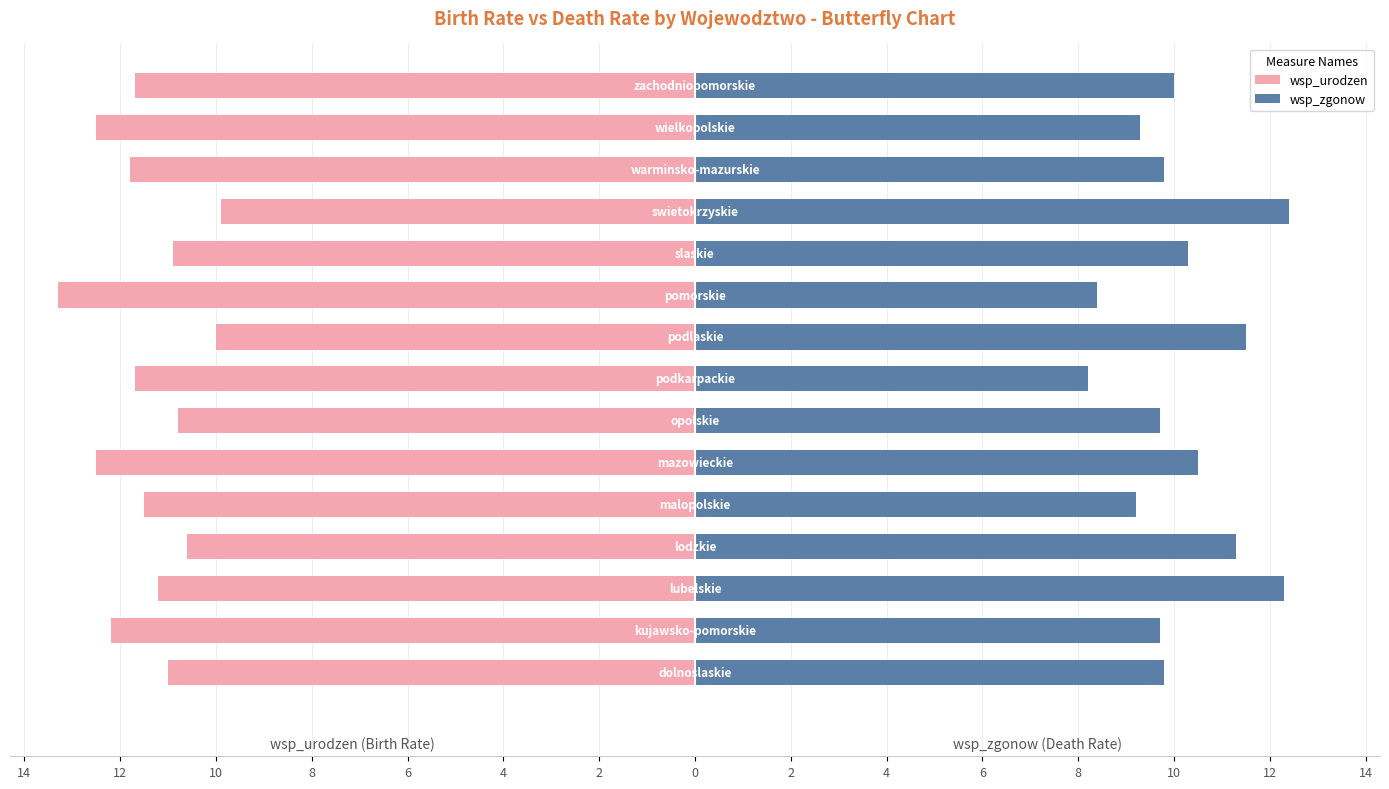

What is the lowest value of the wsp_zgonow series?

8.2